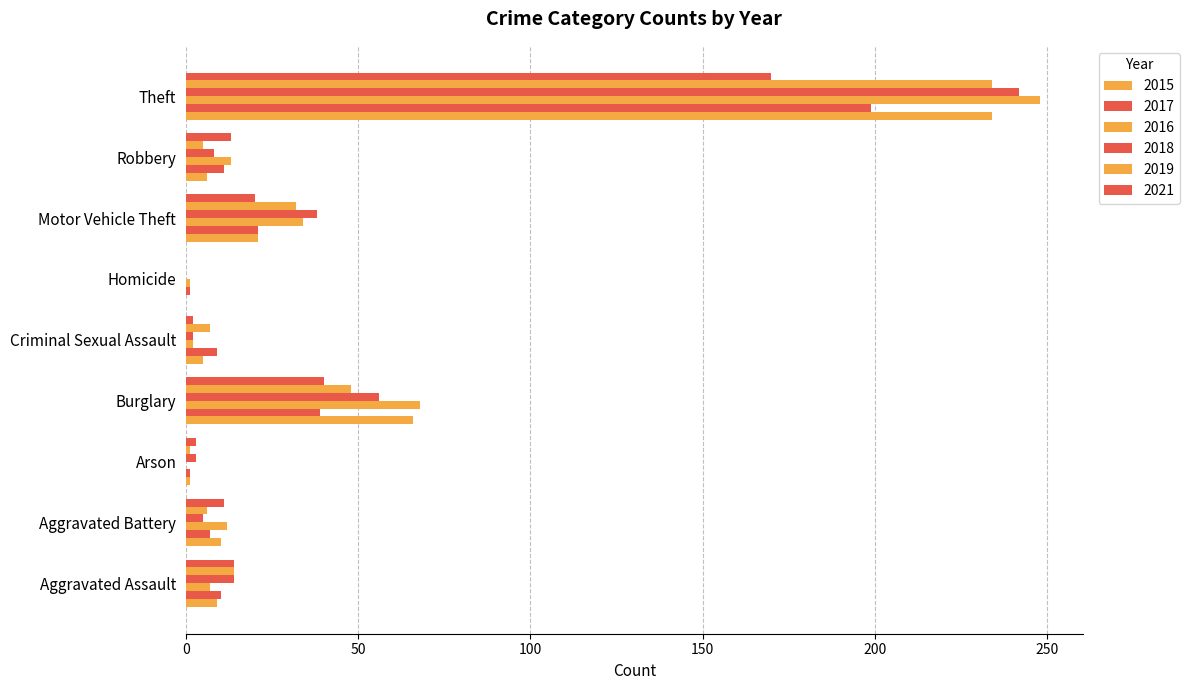

Is it true that 2017 equals 65 at Burglary?

False